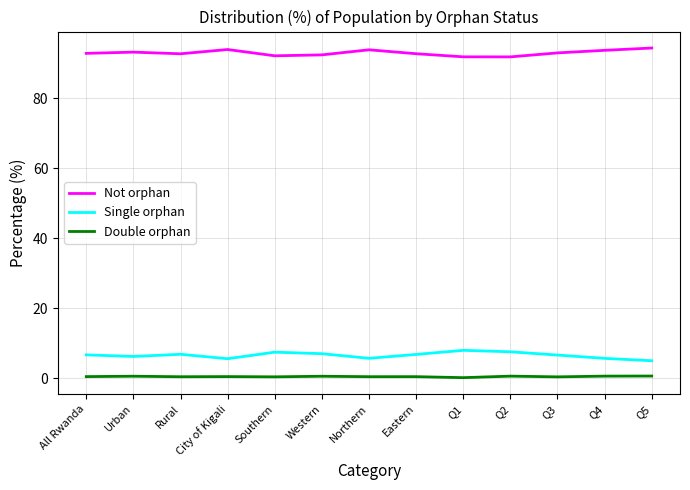

How many lines are shown in the chart?

3